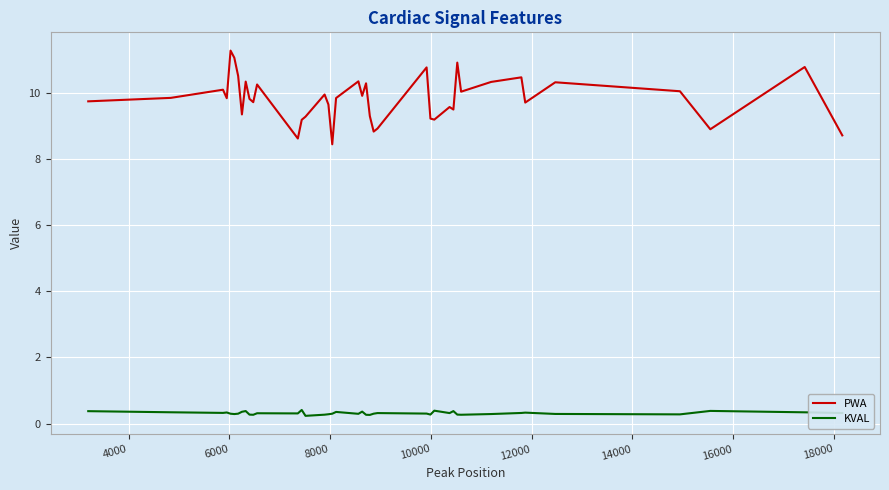

What is the highest value of the PWA series?

11.3